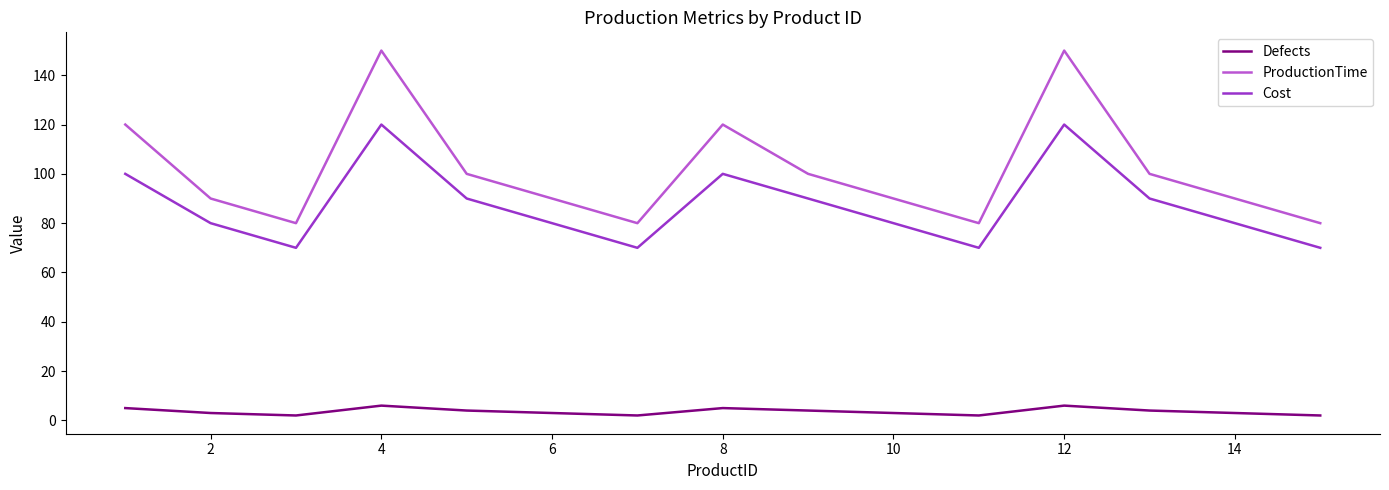

True or false: ProductionTime has more than 2 points higher than both neighbors.

True